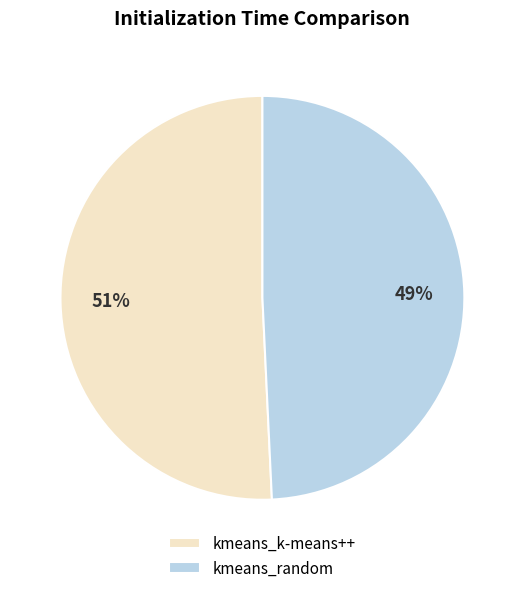

Do kmeans_random and kmeans_k-means++ together represent more than half of the pie?

Yes